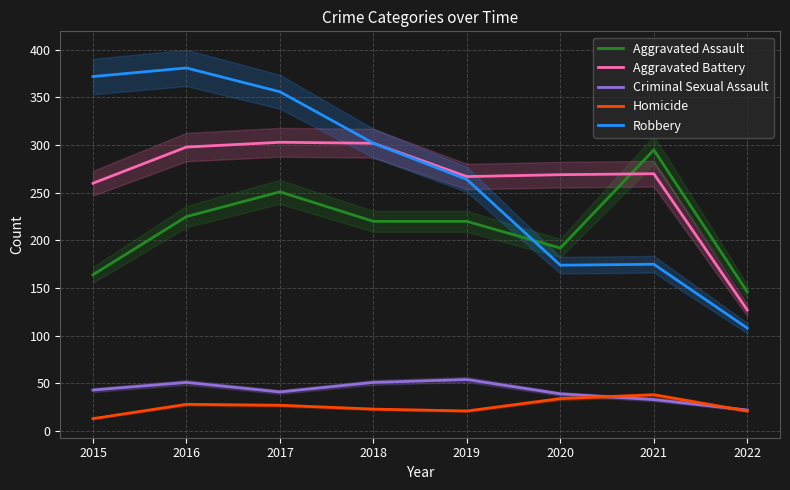

True or false: Criminal Sexual Assault has a value of 67 at 2018.

False